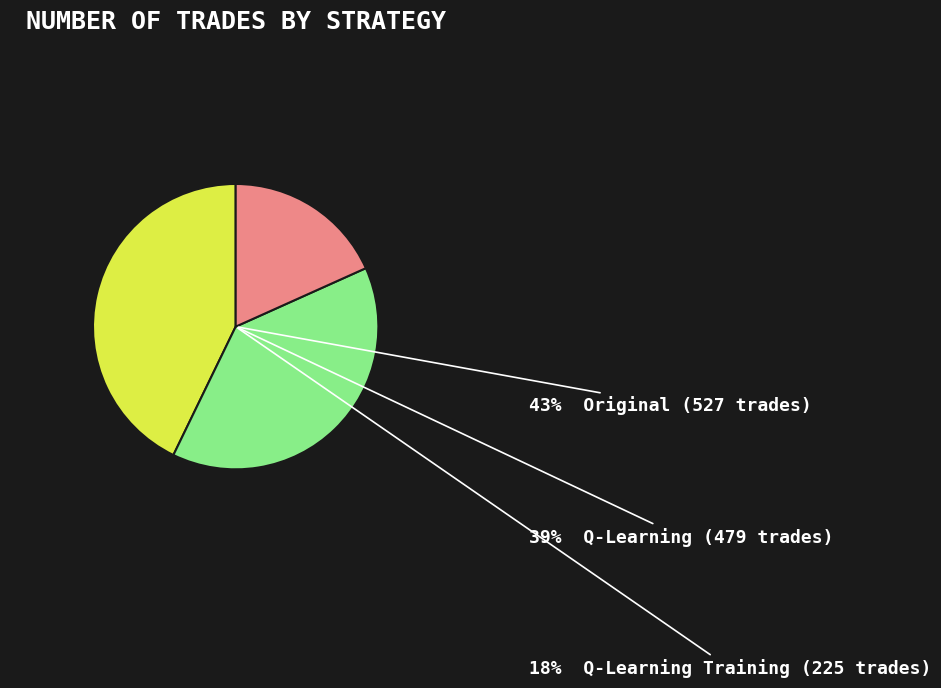

What percentage is NOT represented by Q-Learning (479 trades)?

61.1%